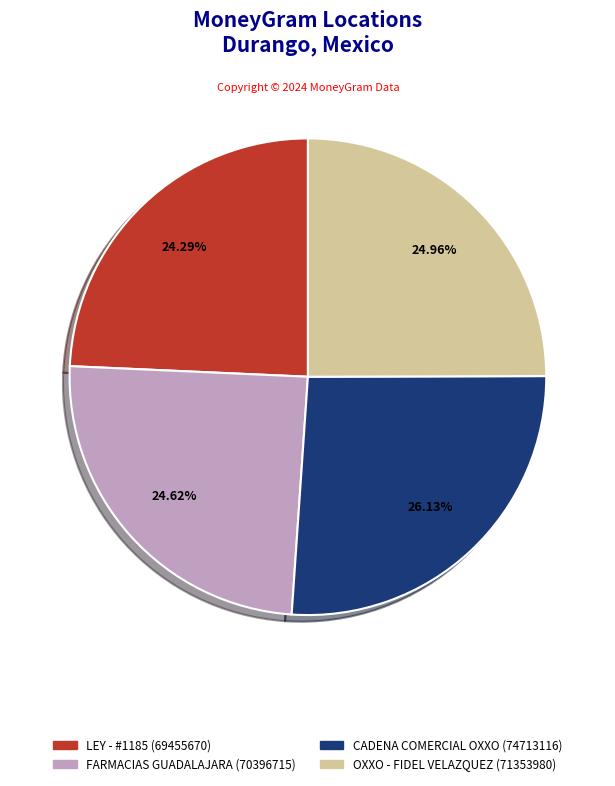

Does any single category account for the majority?

No